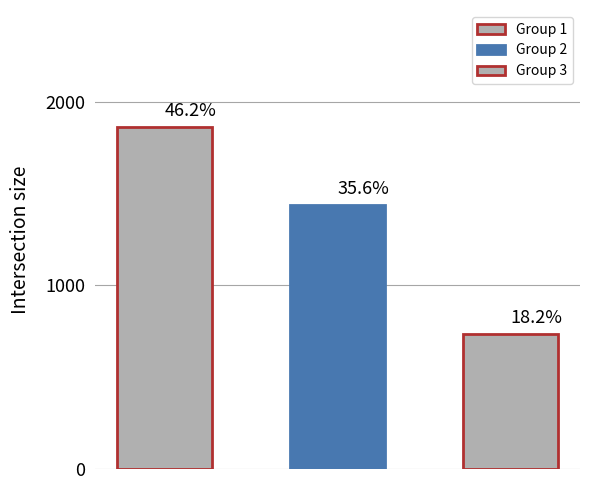

What is the smallest value displayed?

735